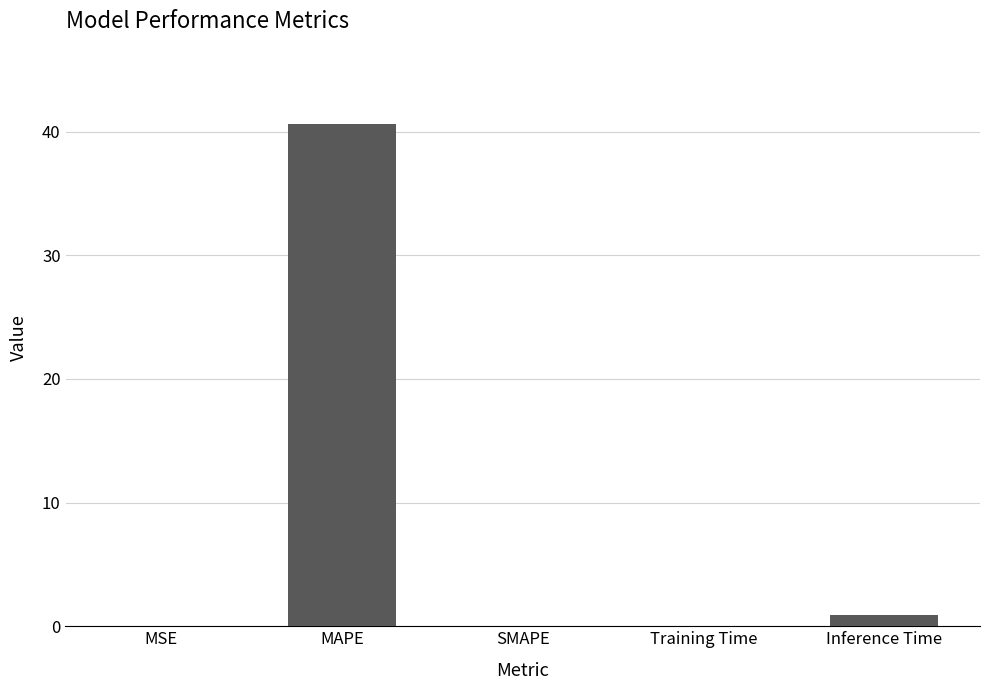

What is the sum of all values?

41.6